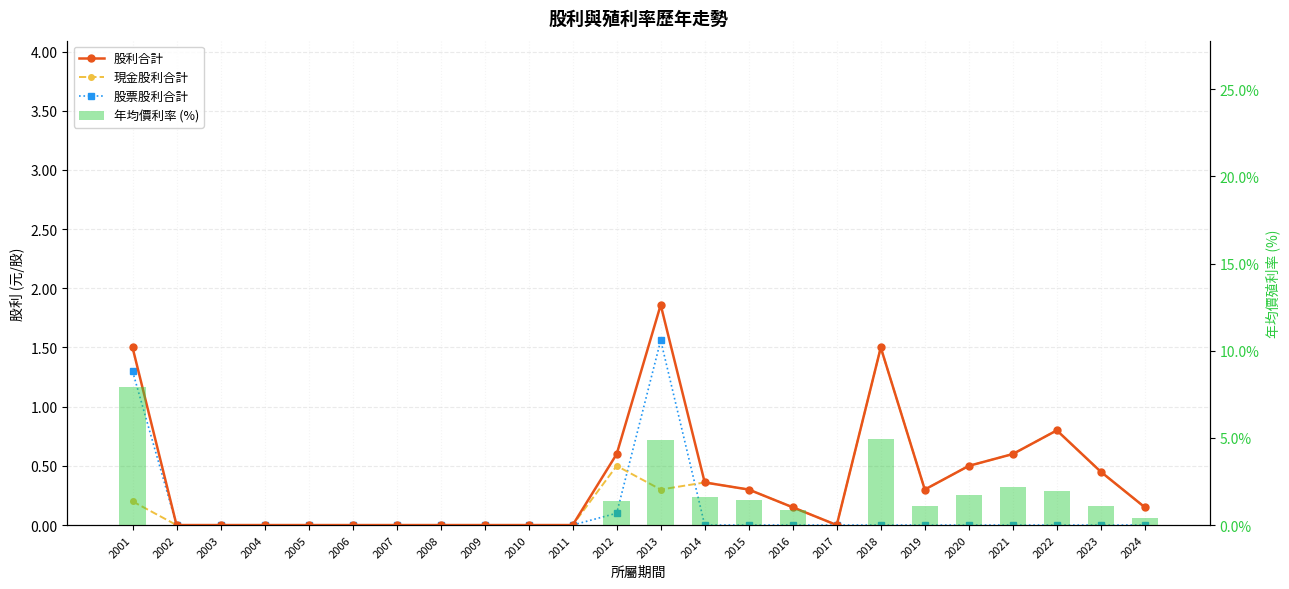

Which has a higher value, 2021 or 2014?

2021